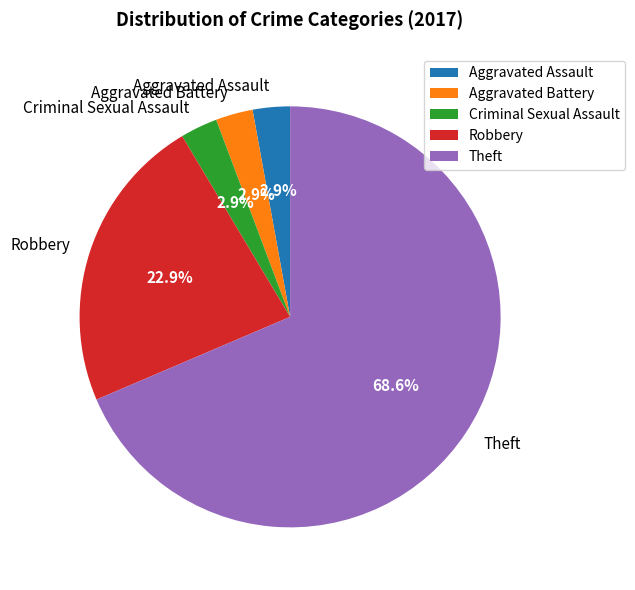

Approximately how many times larger is the value at Robbery compared to Theft?

0.3